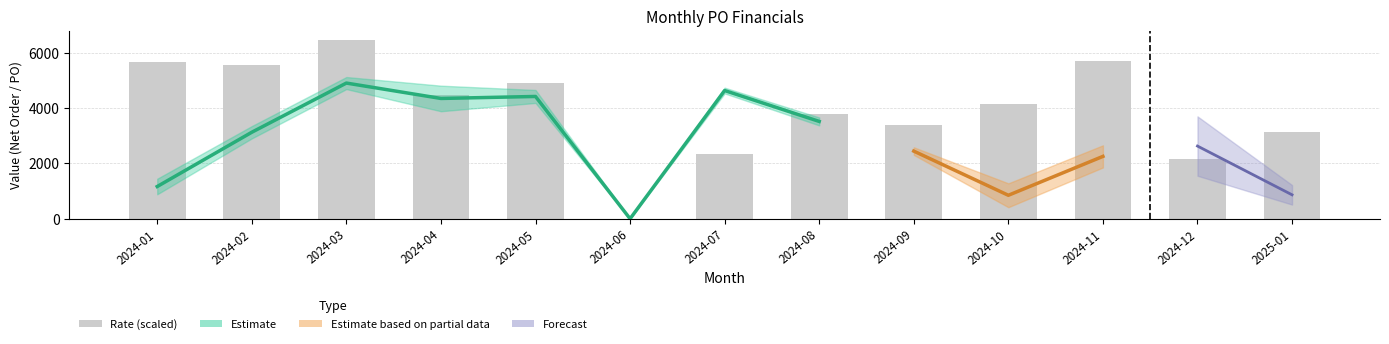

What is the maximum value shown in the chart?

6465.4